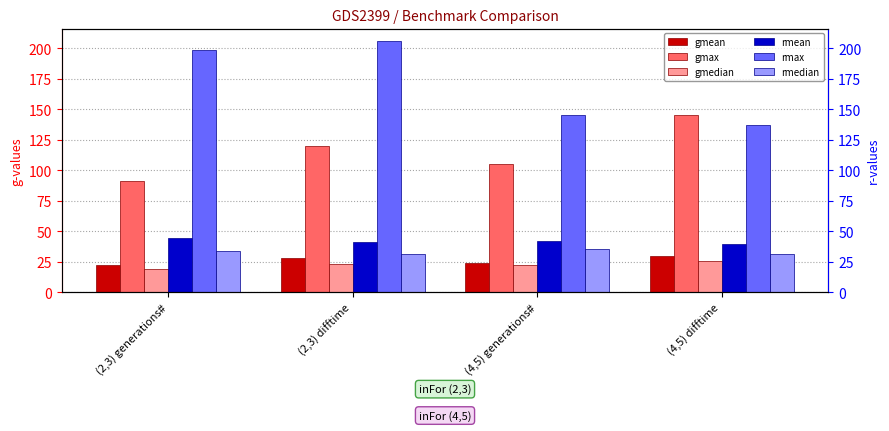

At which label does gmax reach its peak?

(4,5) difftime